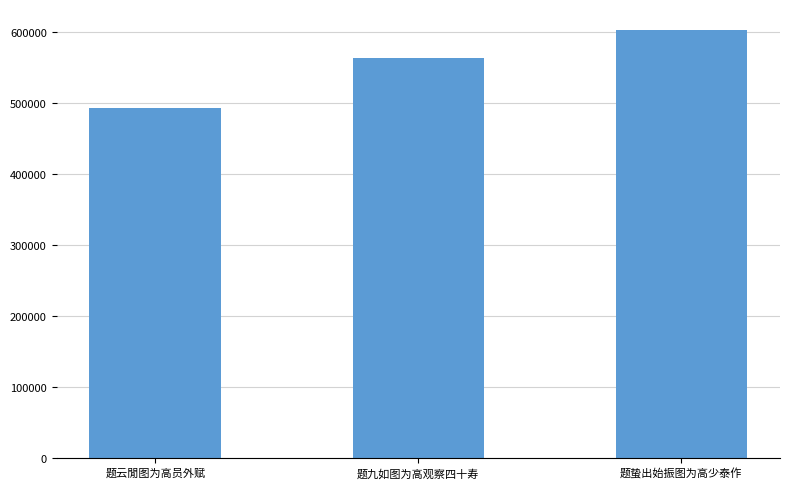

What is the difference between the values at 题九如图为高观察四十寿 and 题云閒图为高员外赋?

69199